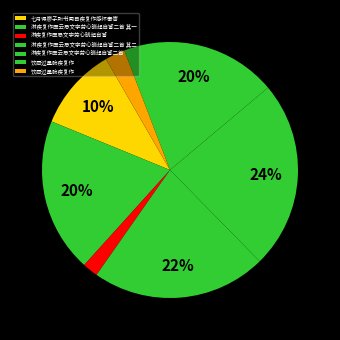

Count the number of slices in the pie.

7